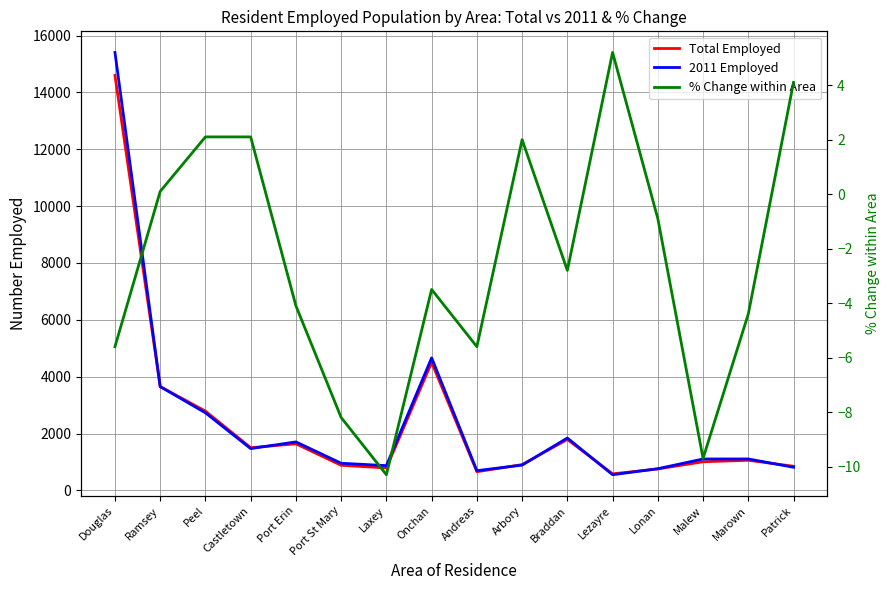

How many series are shown in this chart?

3